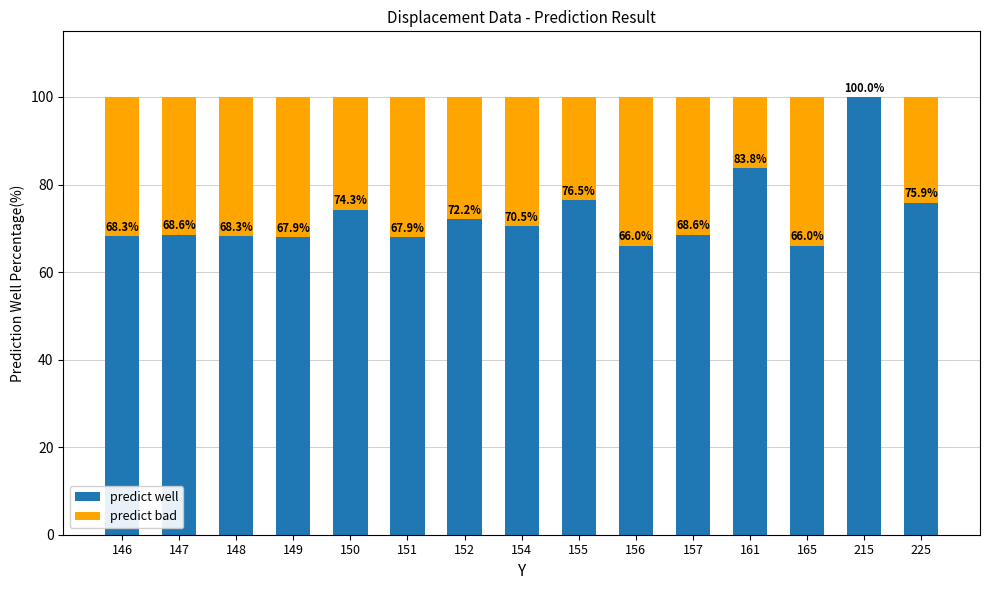

True or false: predict well has a value of 42.3 at 146.

False